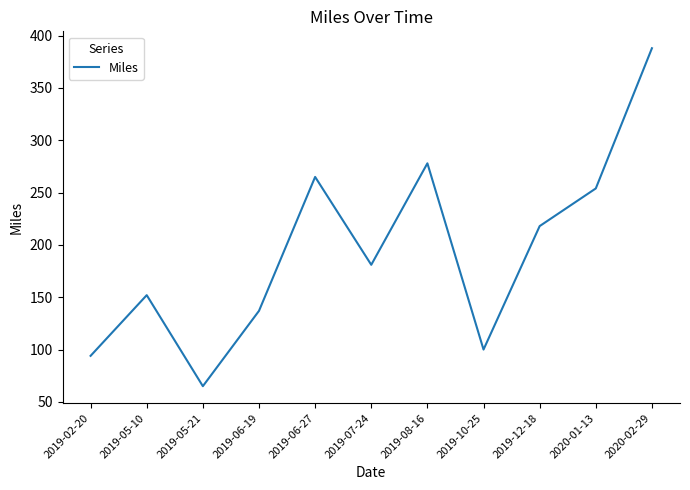

Reading left to right, list all the values displayed in this chart.

2019-02-20=94	2019-05-10=152	2019-05-21=65	2019-06-19=137	2019-06-27=265	2019-07-24=181	2019-08-16=278	2019-10-25=100	2019-12-18=218	2020-01-13=254	2020-02-29=388